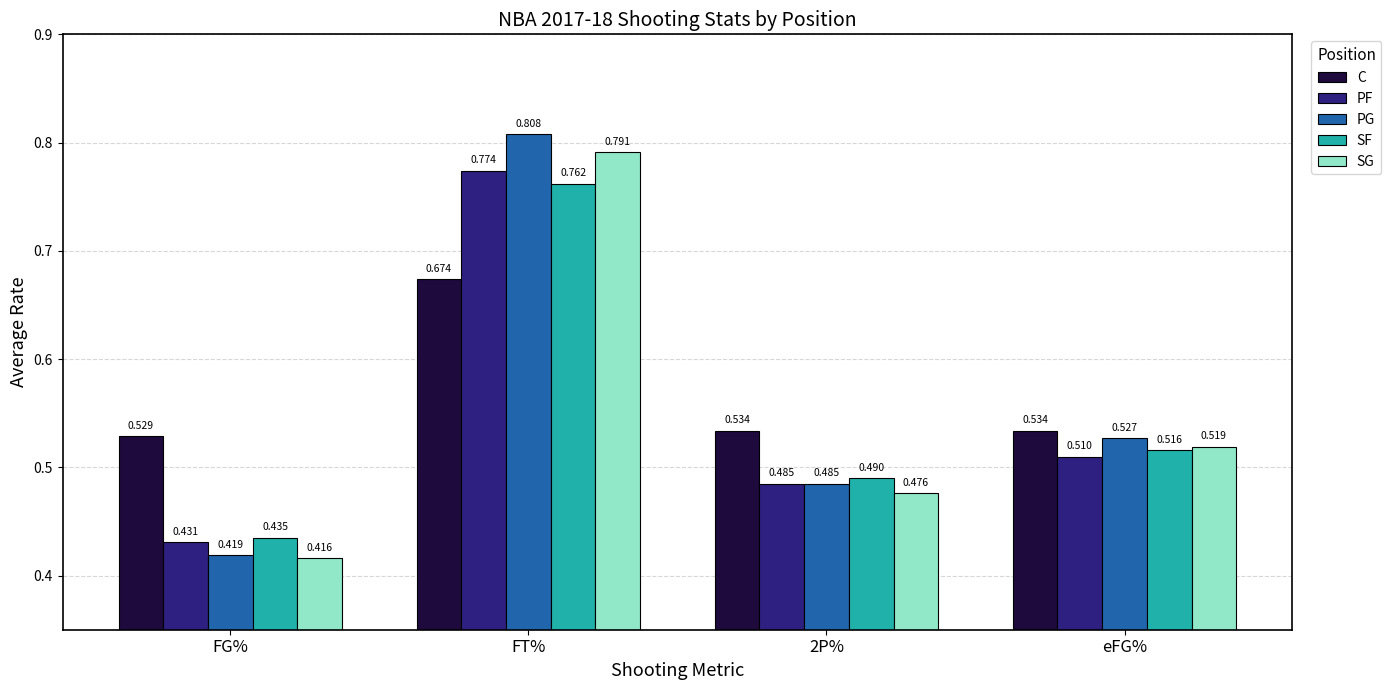

At which label does C reach its peak?

FT%